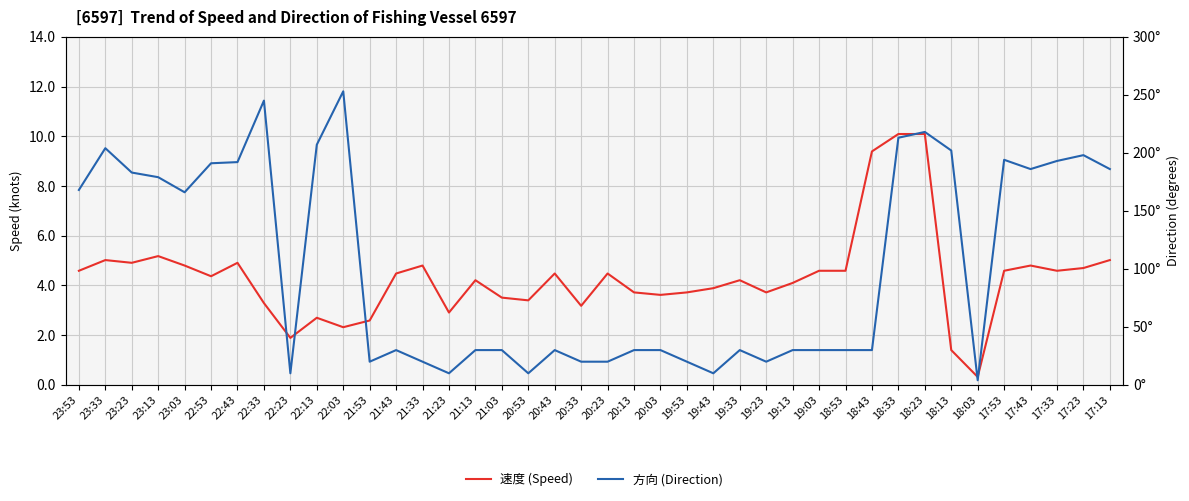

What value does the 方向 (Direction) series have at 19:13?

30.0